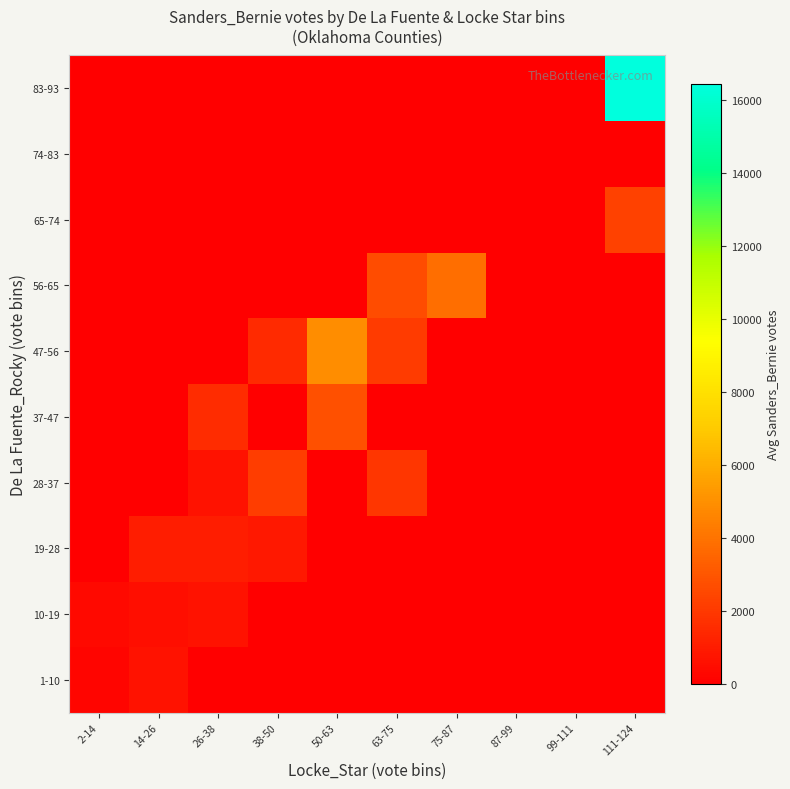

Which has a higher value, 87-99 or 2-14?

2-14